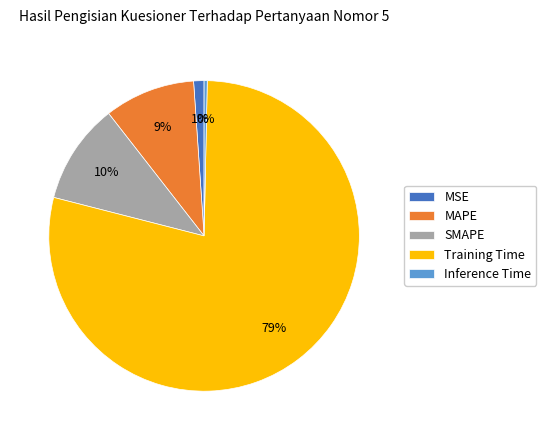

Which category has the smallest portion of the pie?

Inference Time